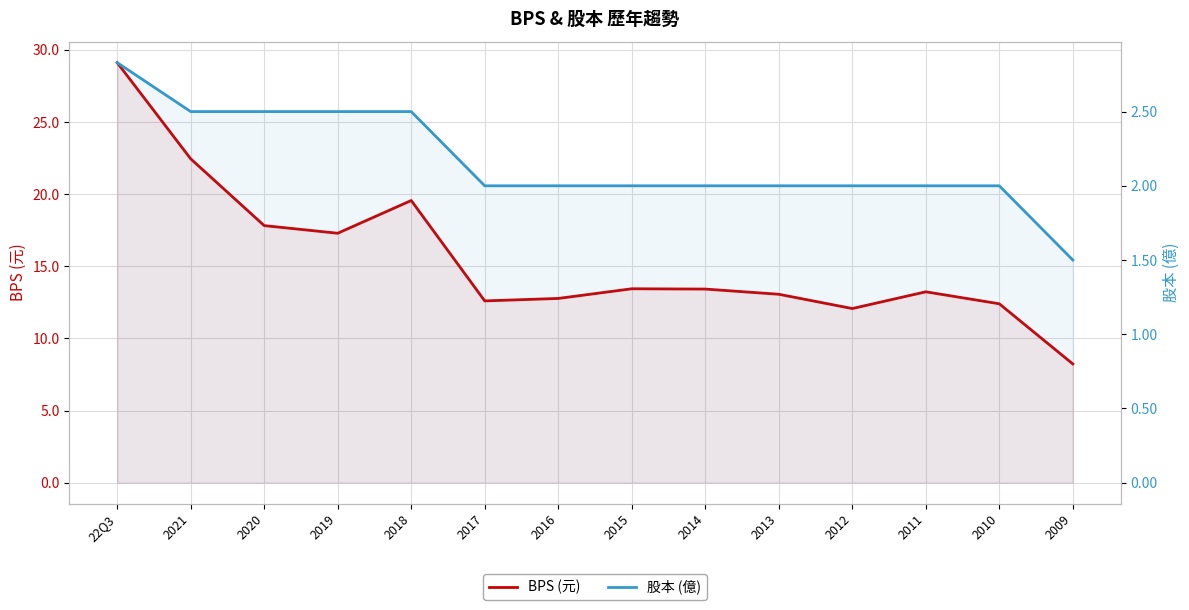

What is the difference between the second highest and minimum values in the BPS (元) series?

14.2